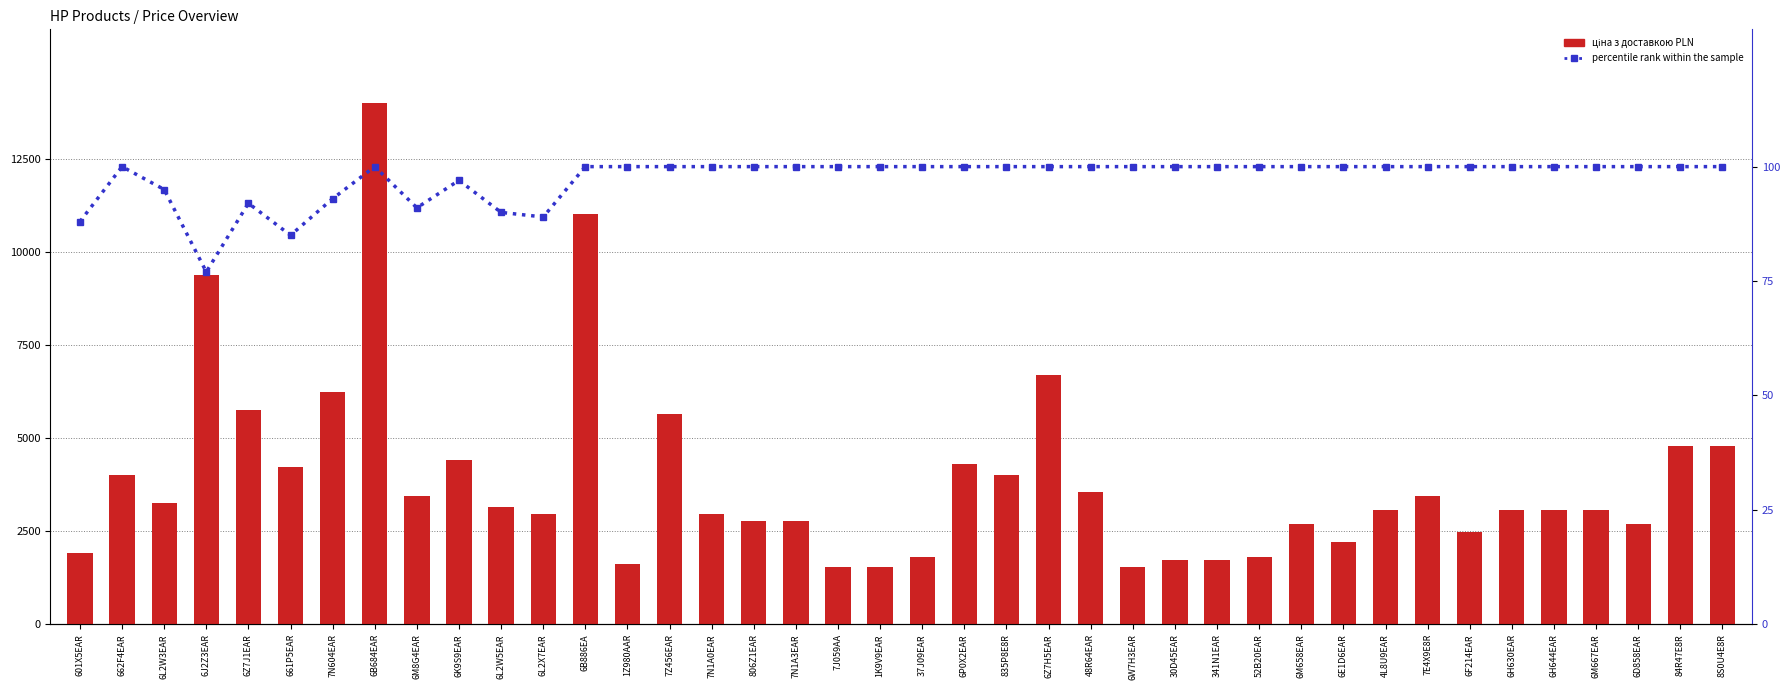

Where is percentile rank within the sample nearest to the value 88?

601X5EAR